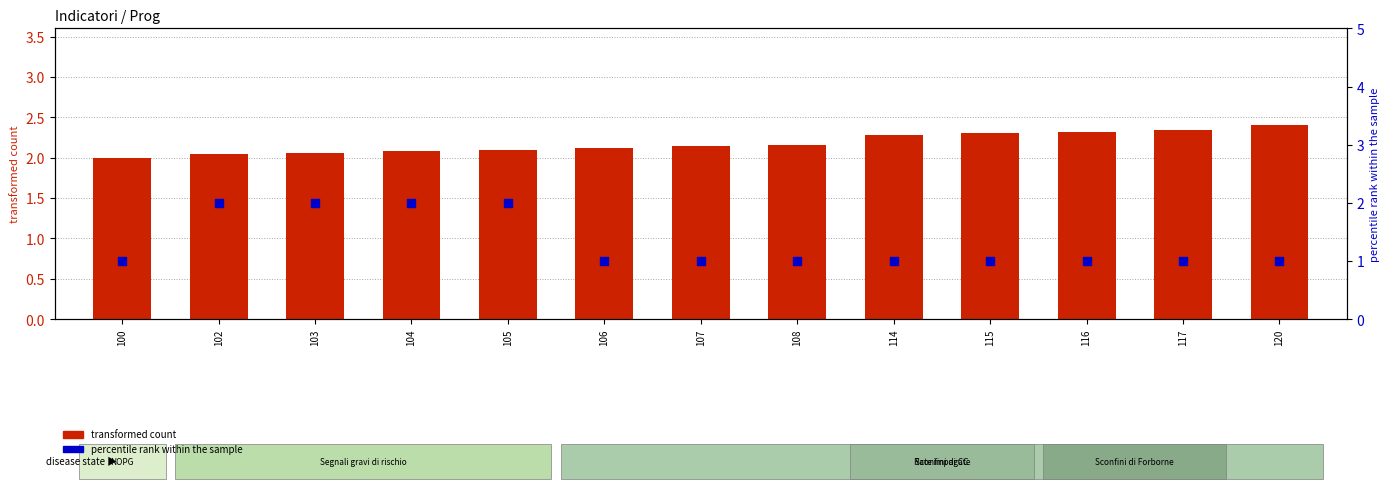

At which category is the sum across all series the highest?

105